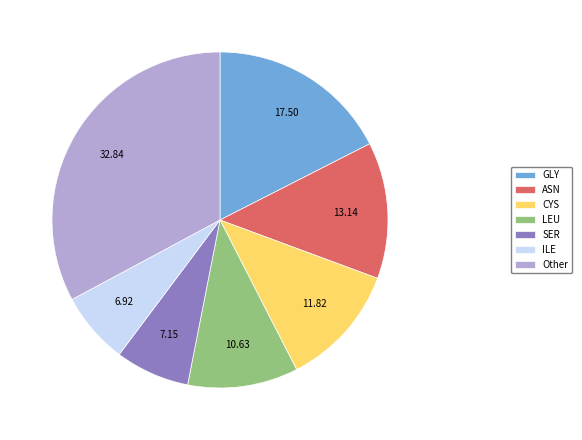

Which category has the biggest portion of the pie?

Other